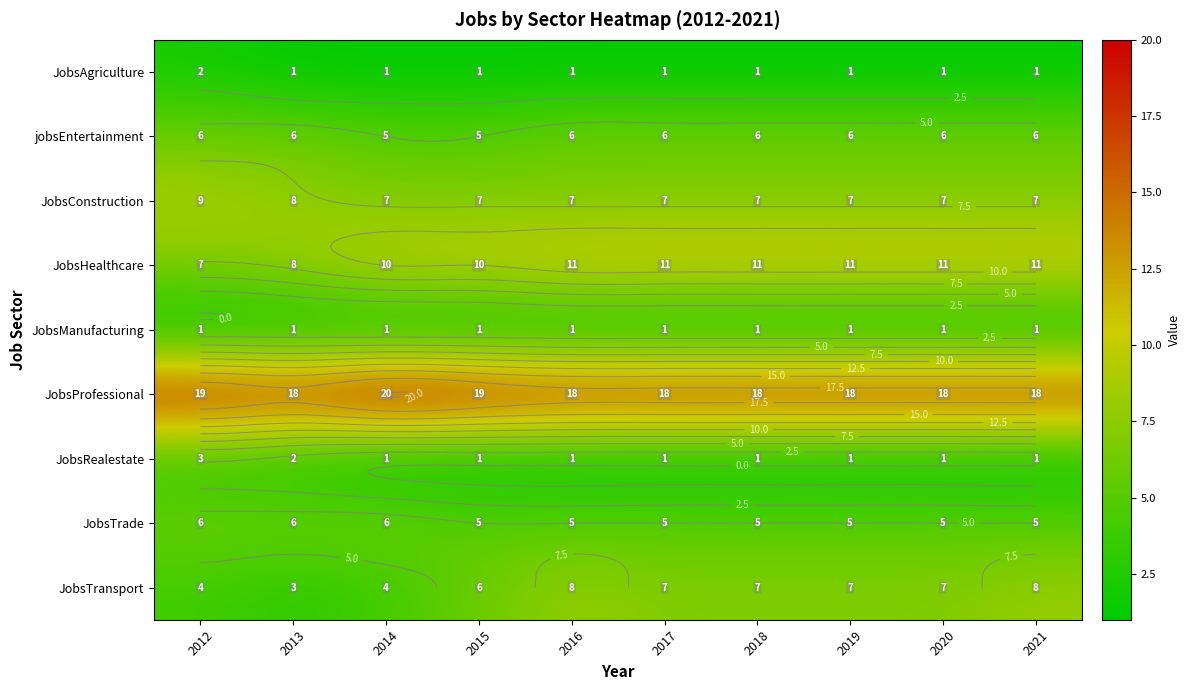

What is the total value across all series at 2021?

58